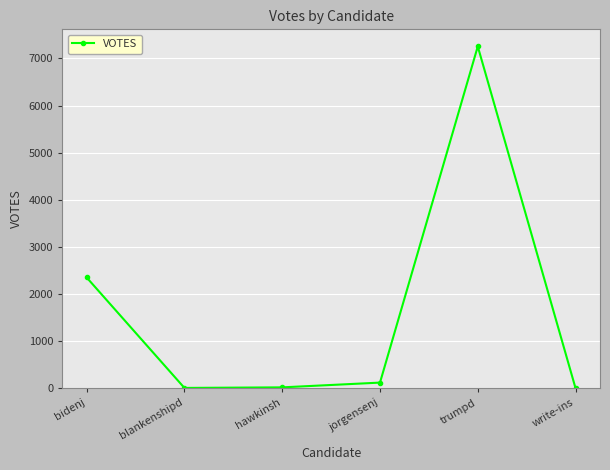

How many interior local peaks (higher than both neighbors) does the data have?

1